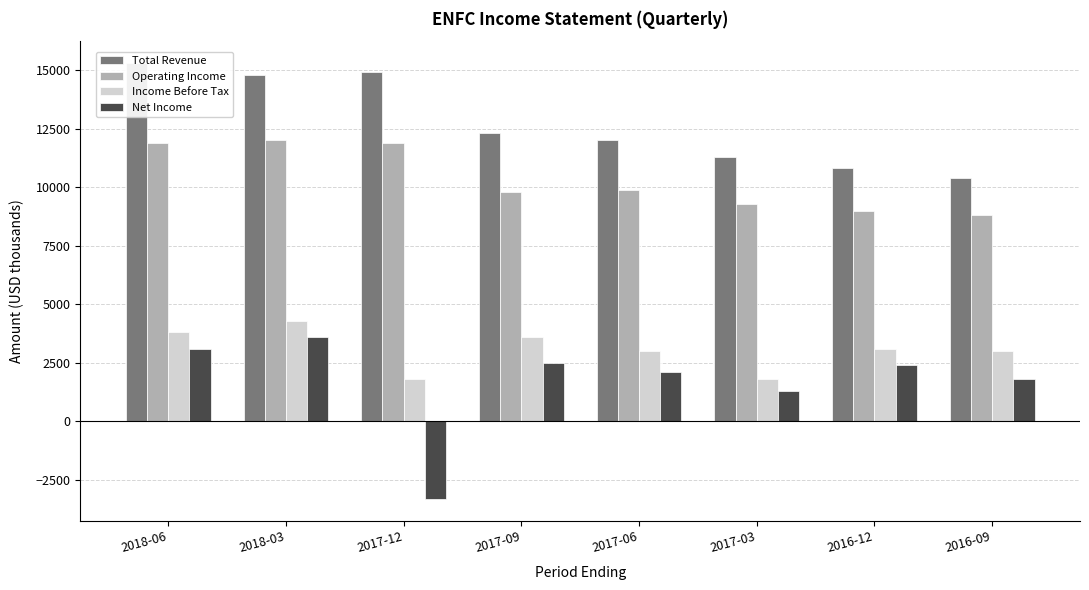

What is the difference between the Operating Income values at 2018-03 and 2017-06?

2100